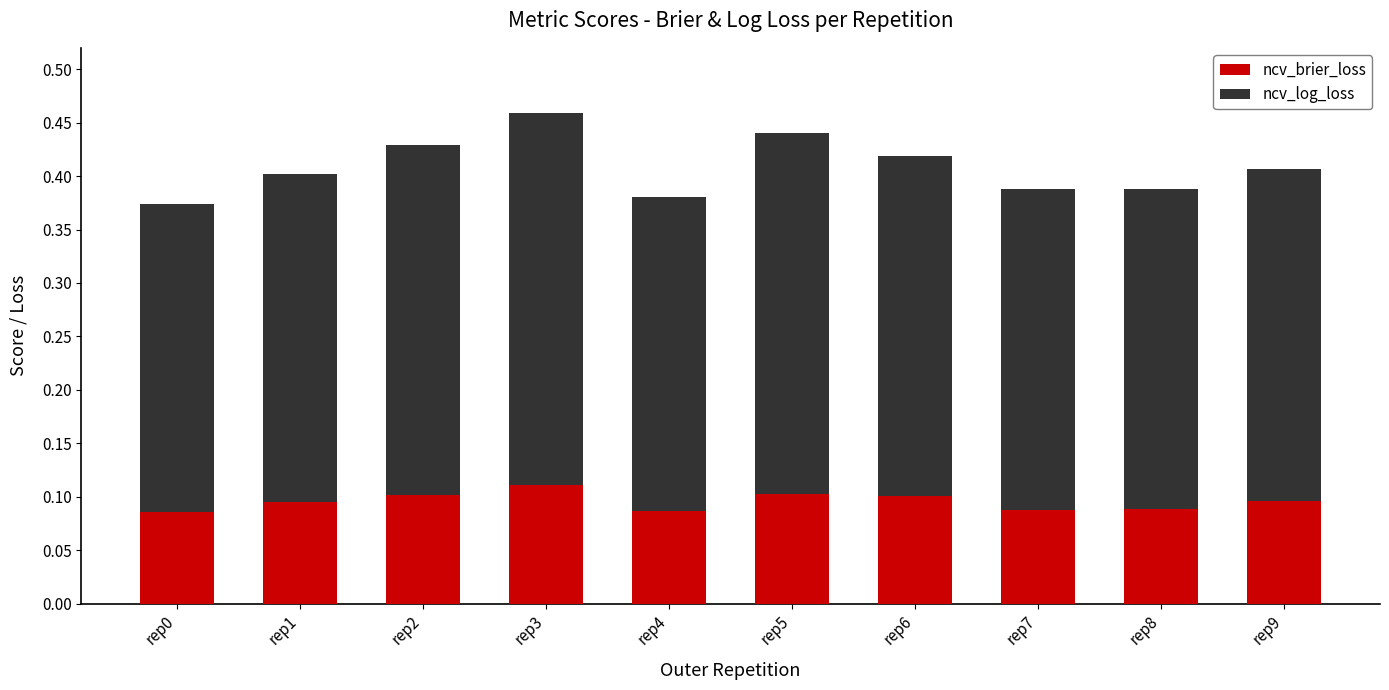

How many ncv_brier_loss values are between 0 and 1?

10